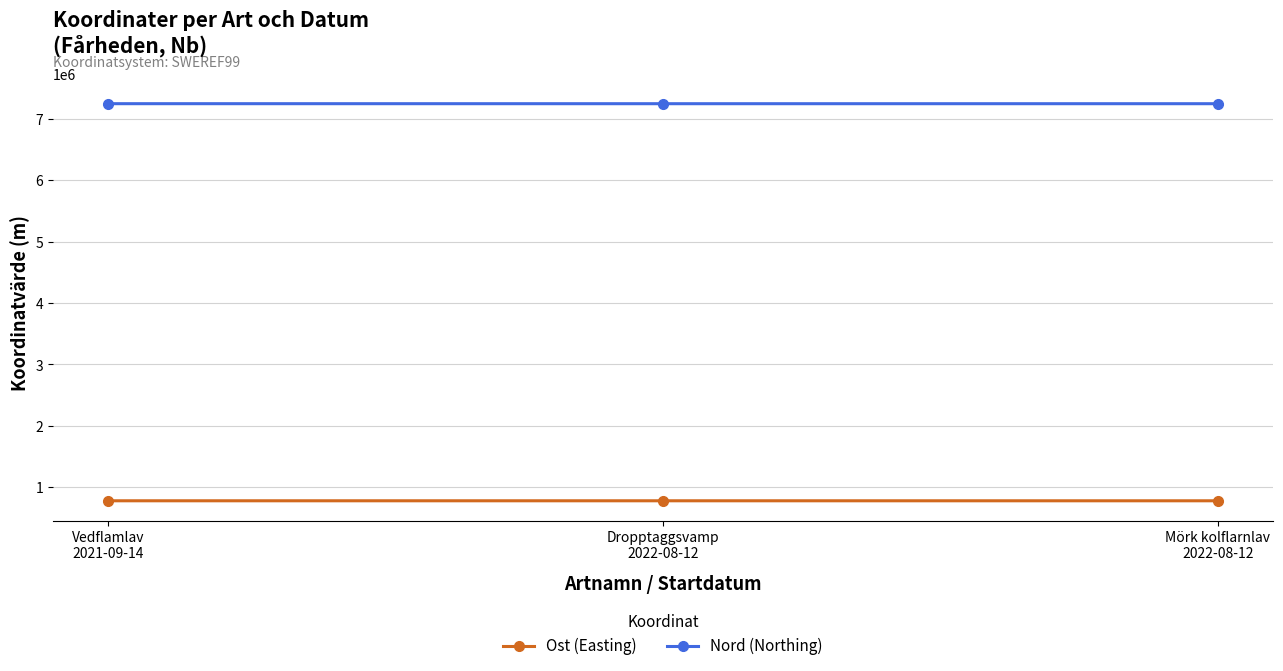

Where is Ost (Easting) nearest to the value 781130?

Mörk kolflarnlav
2022-08-12